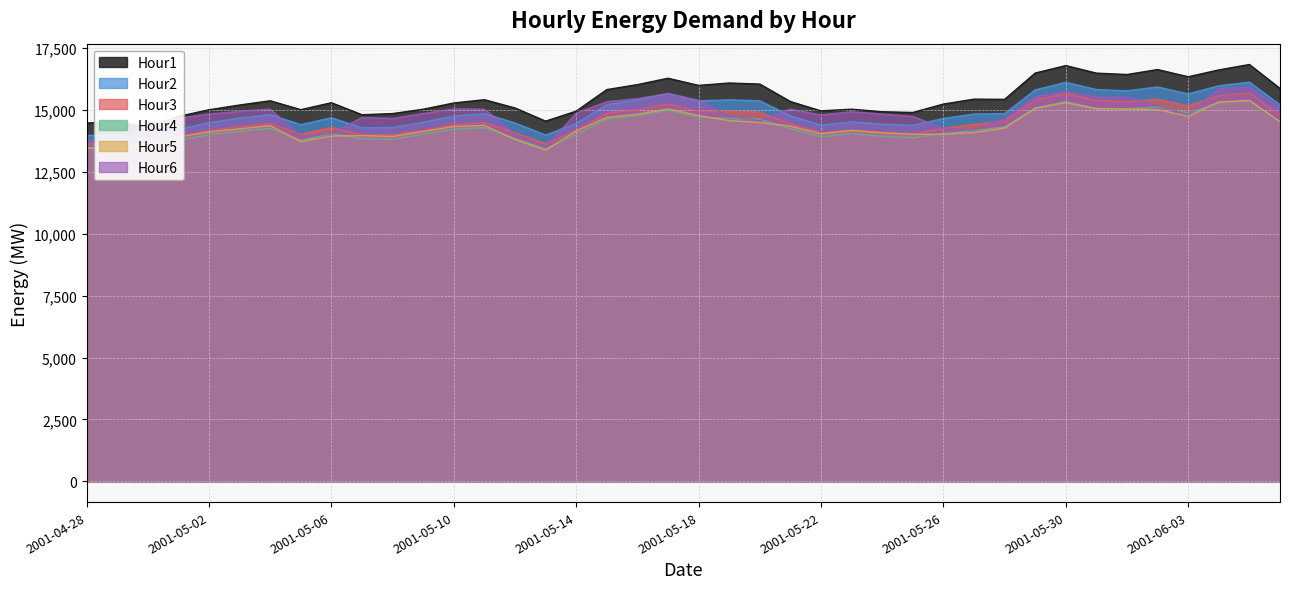

Count the number of categories in the chart.

40